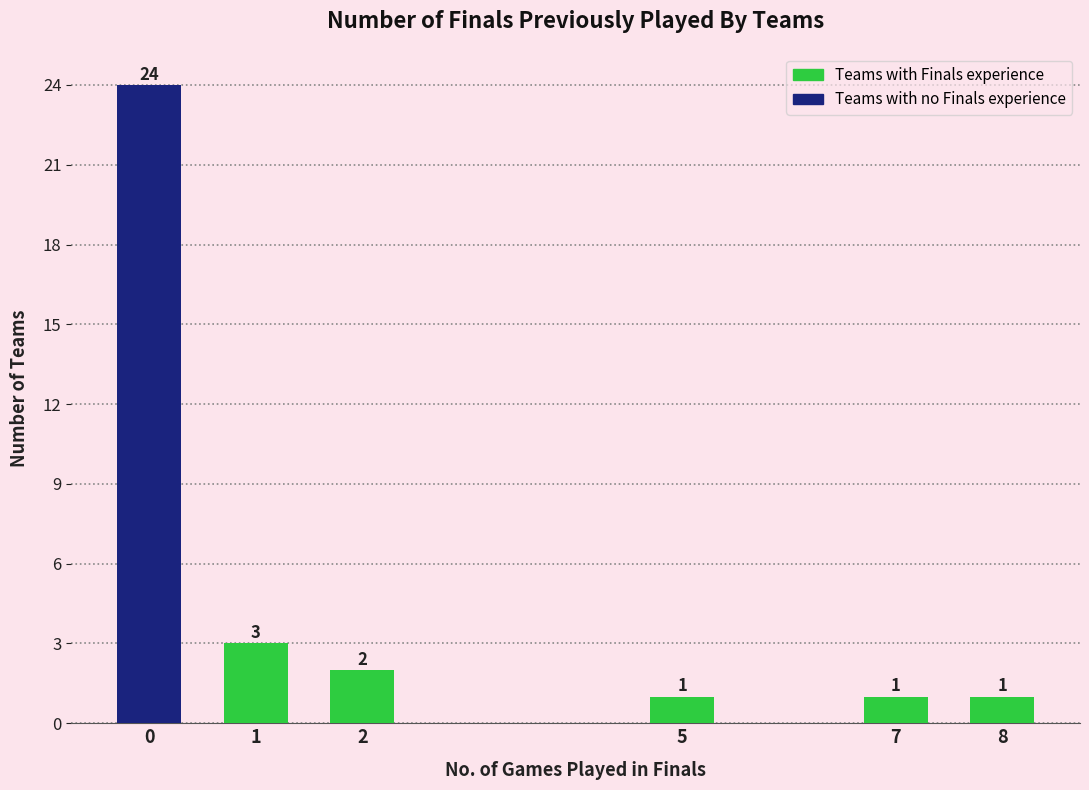

Reading left to right, list all the values displayed in this chart.

24	3	2	1	1	1